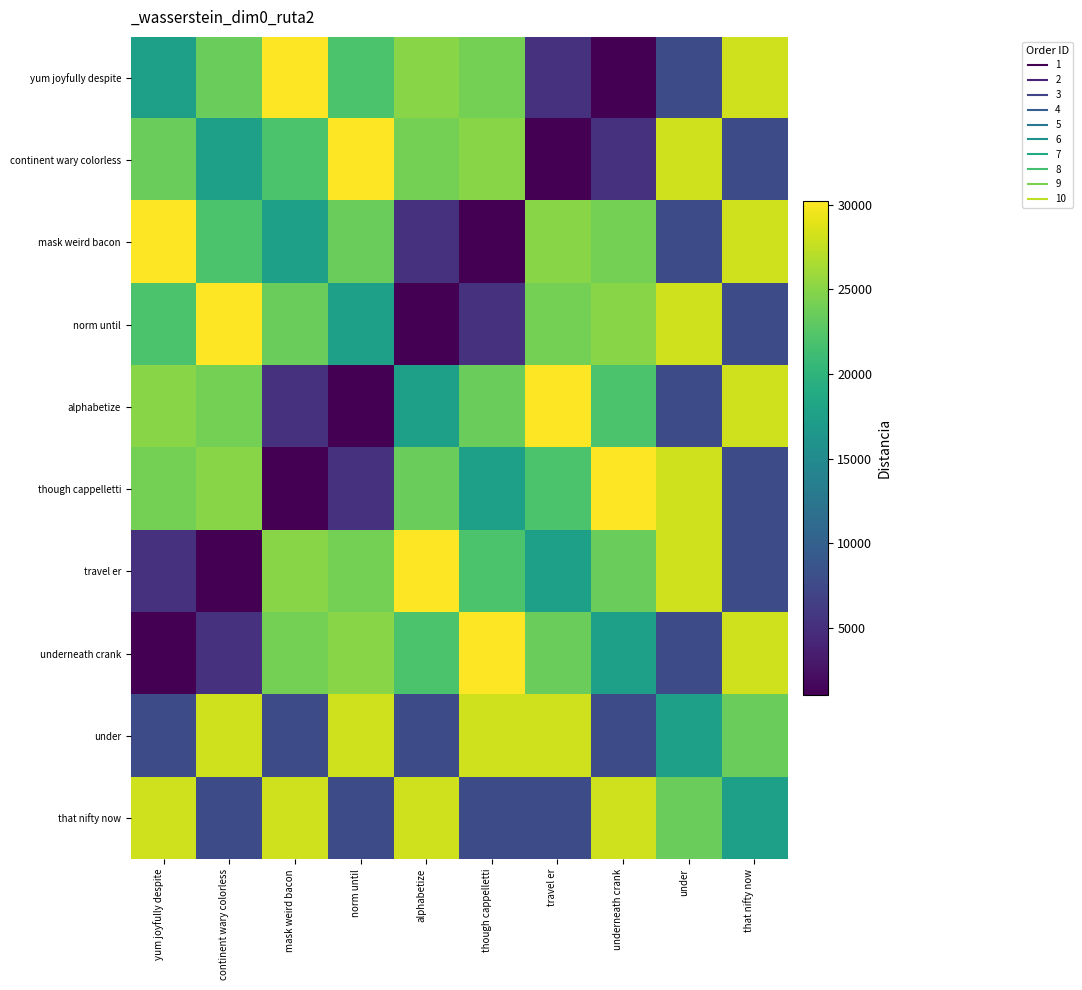

Which has a higher value, yum joyfully despite or norm until?

norm until